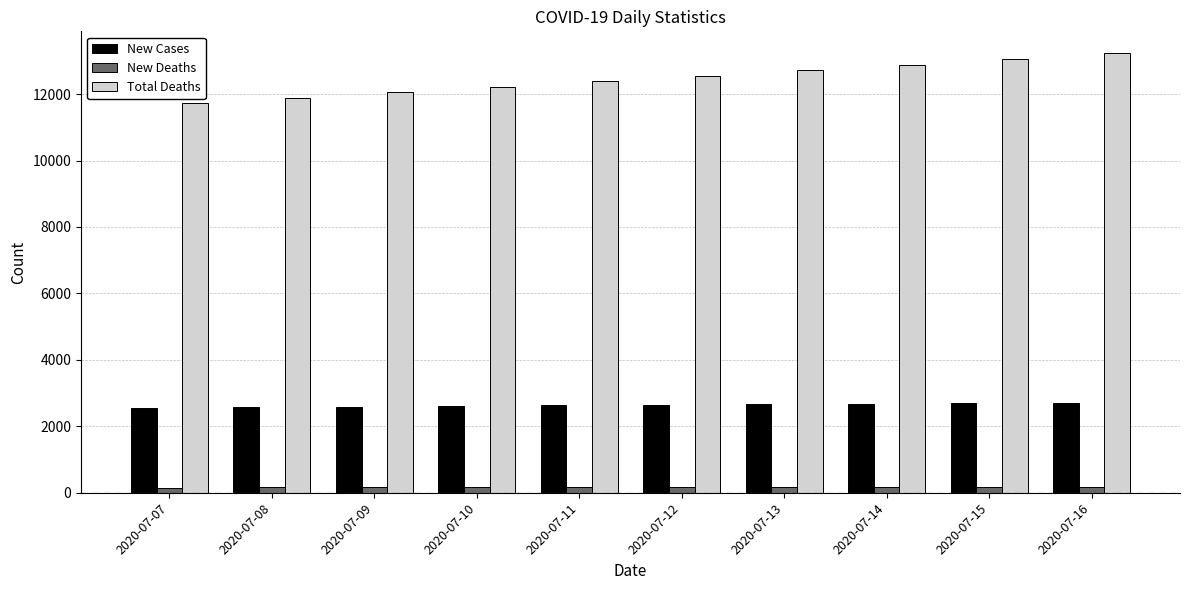

Is the value of New Deaths at 2020-07-12 greater than the value of Total Deaths at 2020-07-16?

No